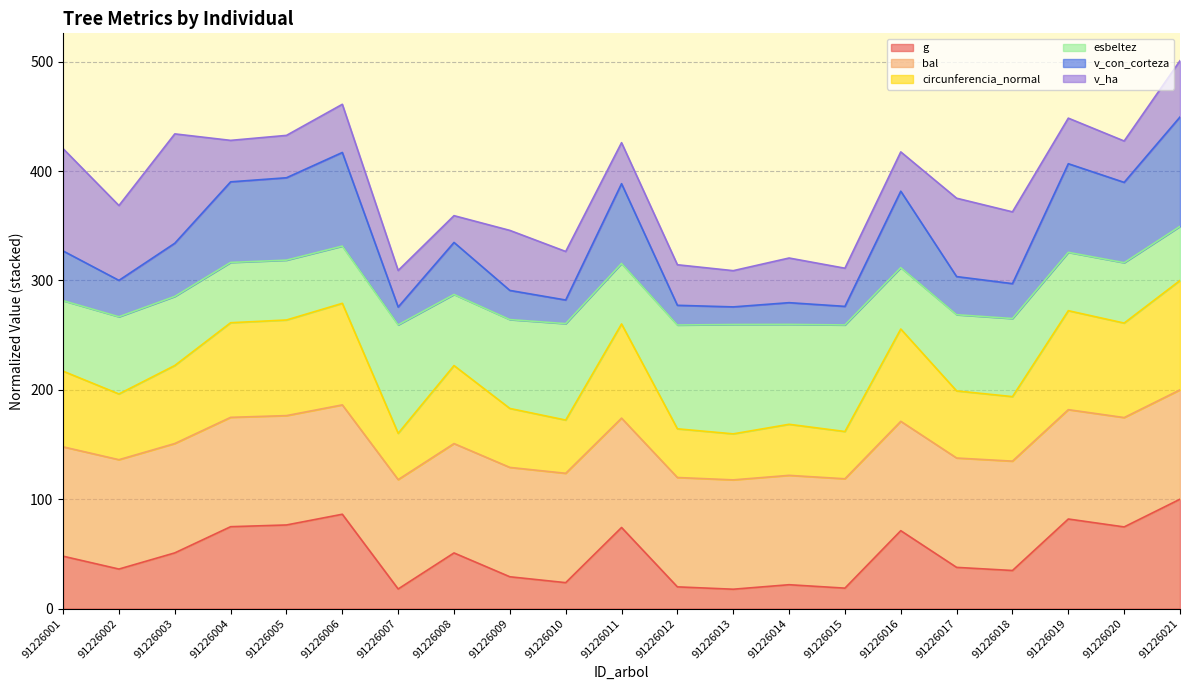

At which category is the sum across all series the highest?

91226021